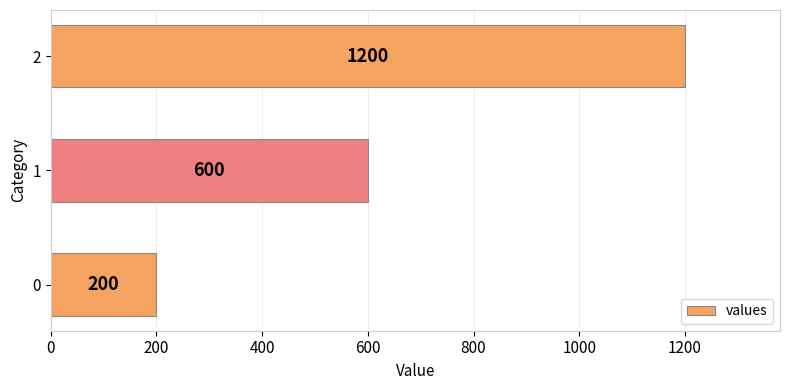

What is the sum of all values?

2000